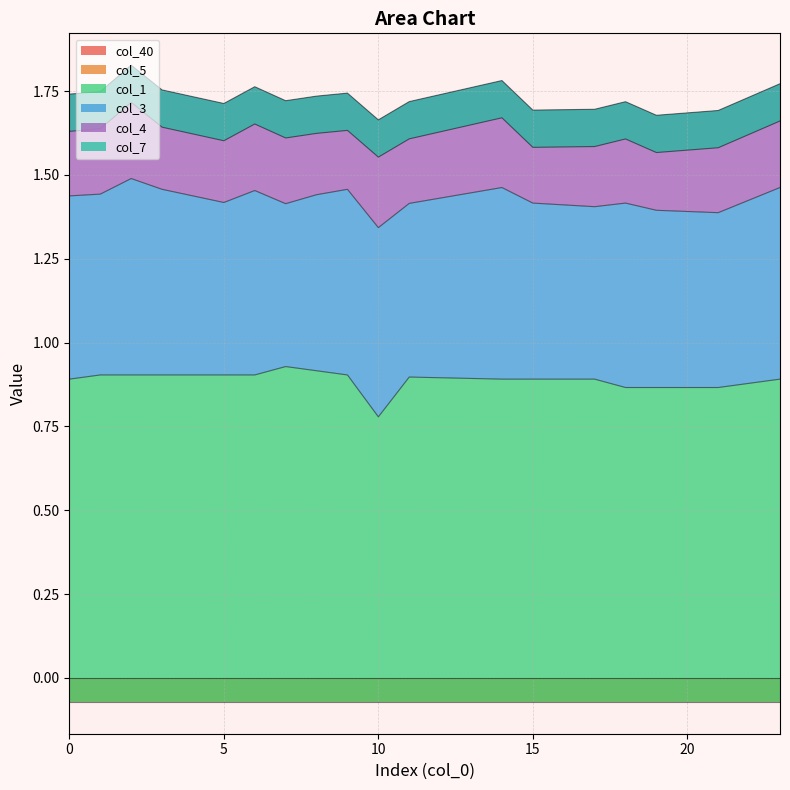

Between 18 and 1, which is larger?

18